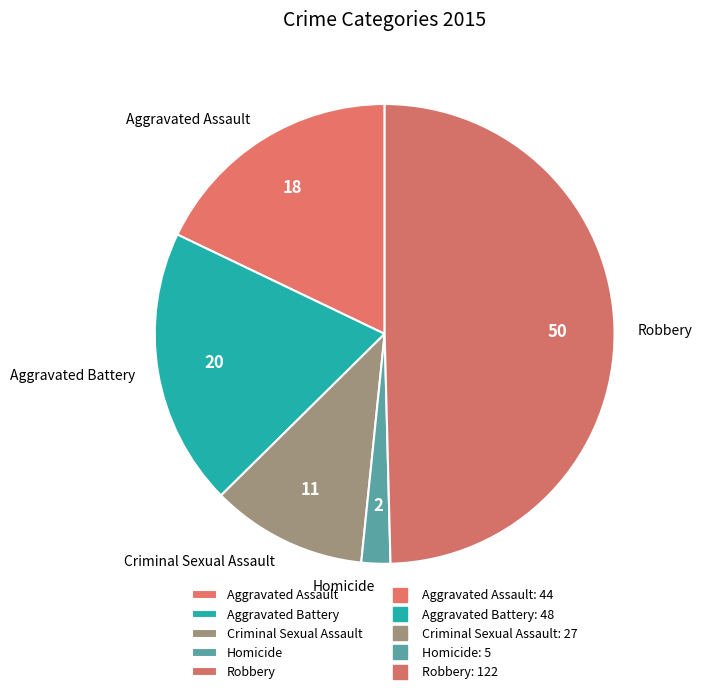

Is the sum of Aggravated Battery and Aggravated Assault greater than half?

No